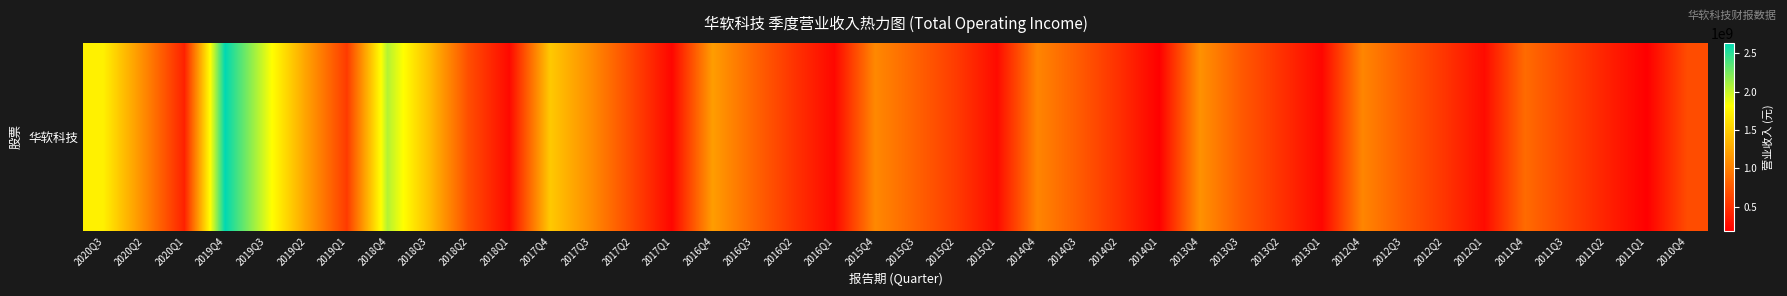

Reading left to right, list all the values displayed in this chart.

1728857178.0	1079704686.5	403454656.7	2635026000.9	1925227847.5	1224664757.8	564104201.1	2060728085.4	1425907865.2	681972918.5	247188006.3	1472660671.1	1089826480.3	654415922.6	228198181.5	1194217730.1	841132424.5	518930842.3	235483890.7	1062657470.0	817449180.4	566290894.7	259997995.7	1040177839.8	776533804.1	495507815.3	189740825.7	1121667679.6	766393926.2	500774346.7	226852340.7	1044015398.0	769842754.3	531787181.6	265114996.7	873869015.7	631342605.2	405792343.6	186168114.8	678386526.4